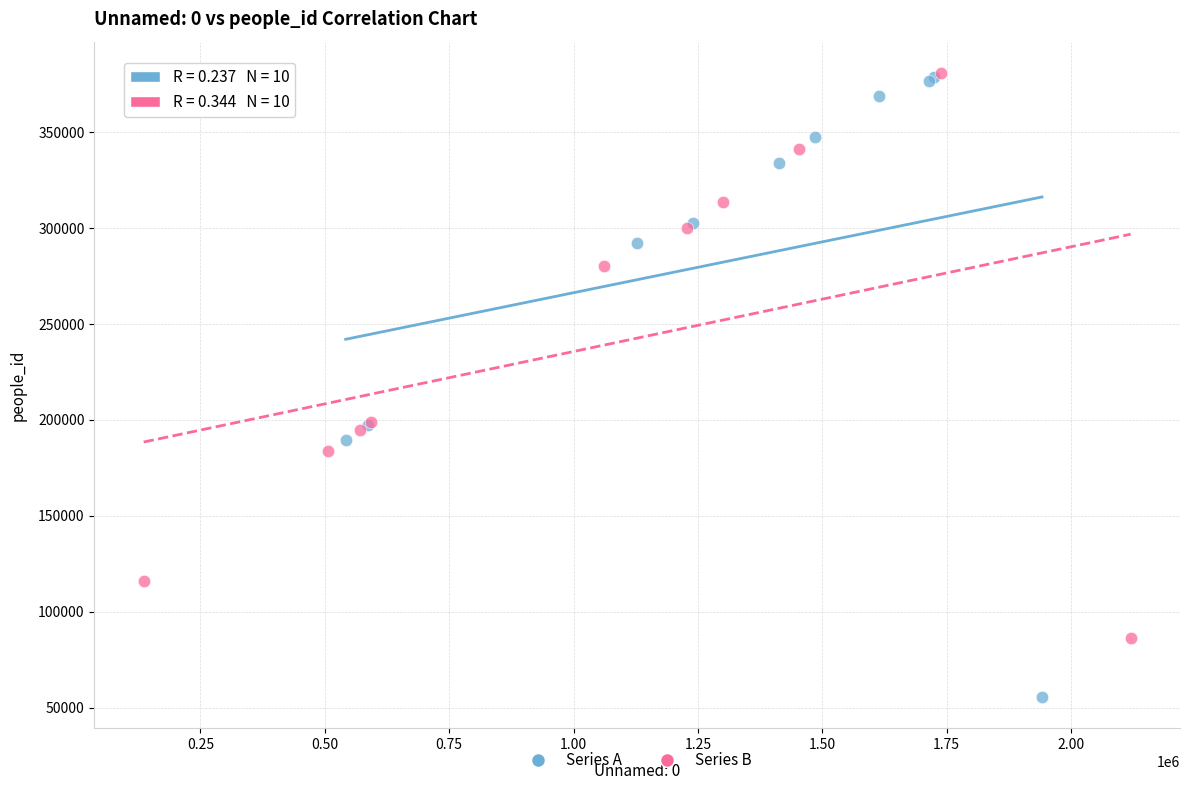

Which series reaches the minimum Y coordinate?

Series A